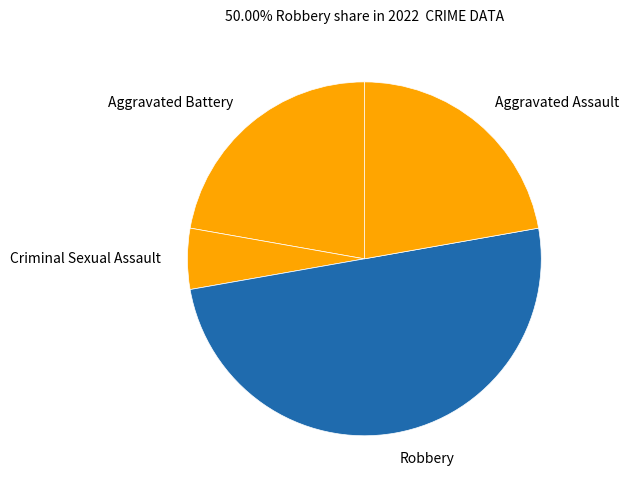

Which has a higher value, Aggravated Battery or Robbery?

Robbery